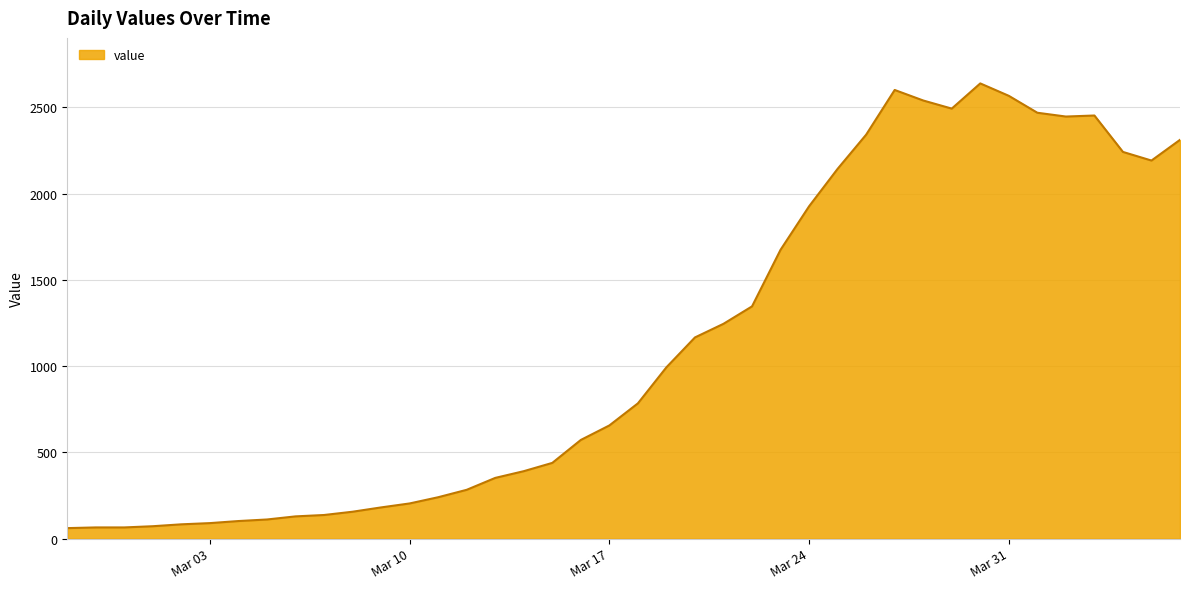

What is the maximum value shown in the chart?

2638